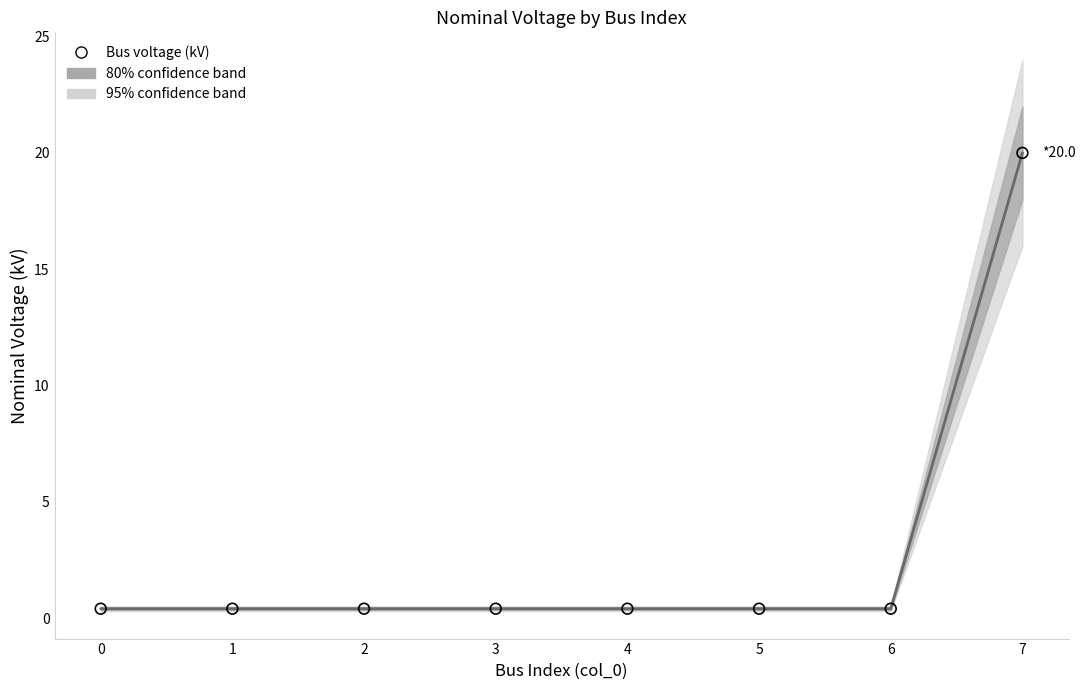

Which series has the largest total across all categories?

vn_kv (central estimate)